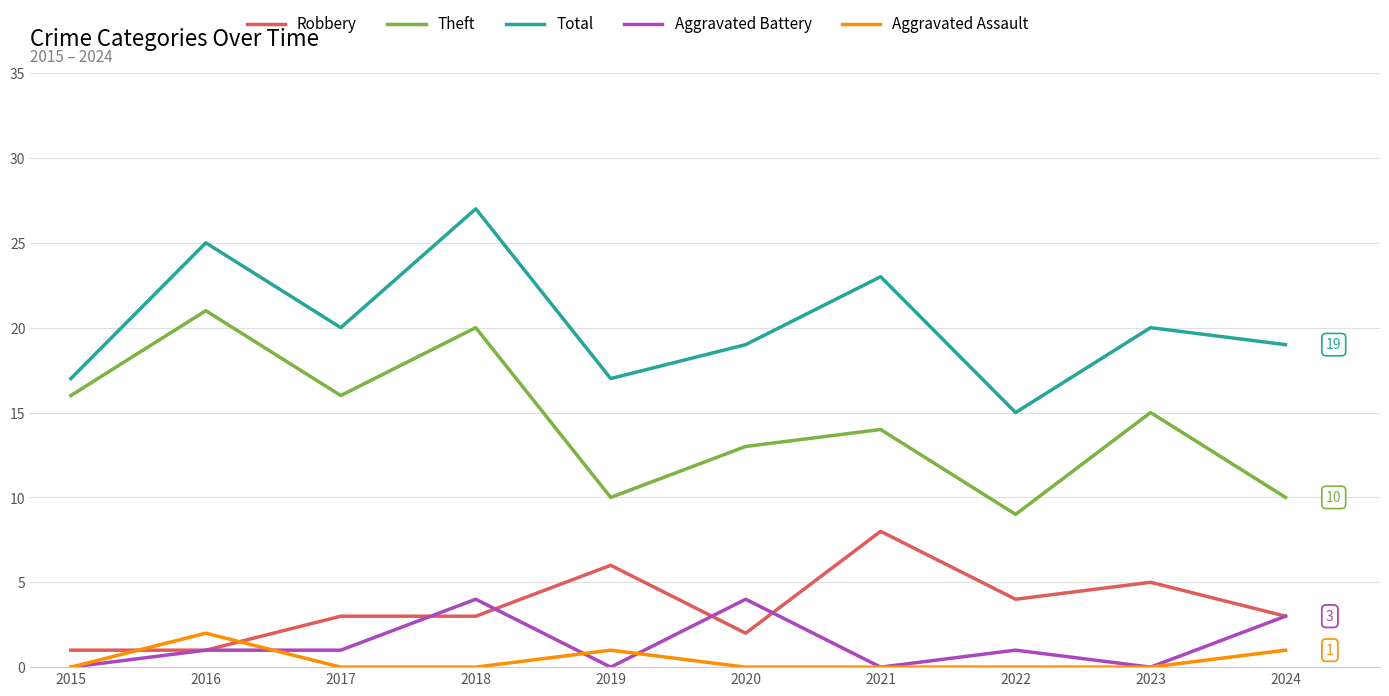

What is the highest value of the Theft series?

21